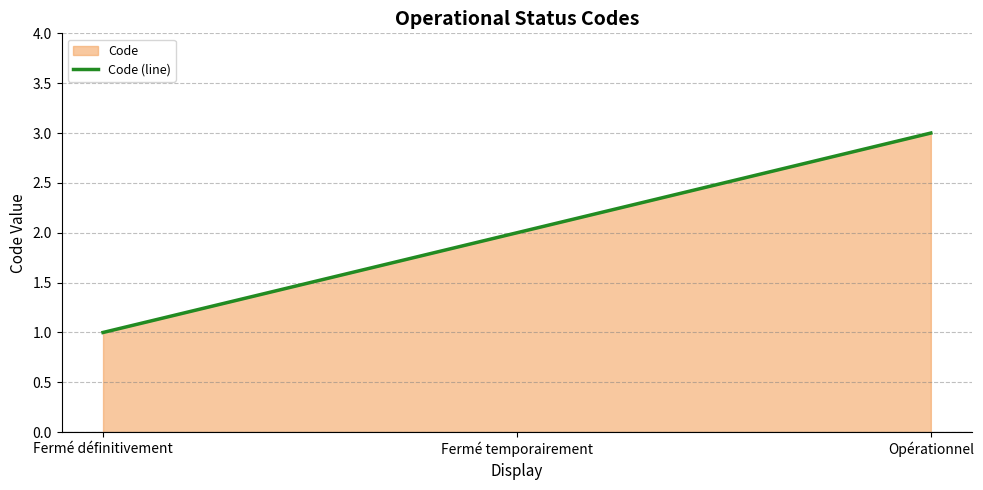

What is the value of the 1st point from the left?

1